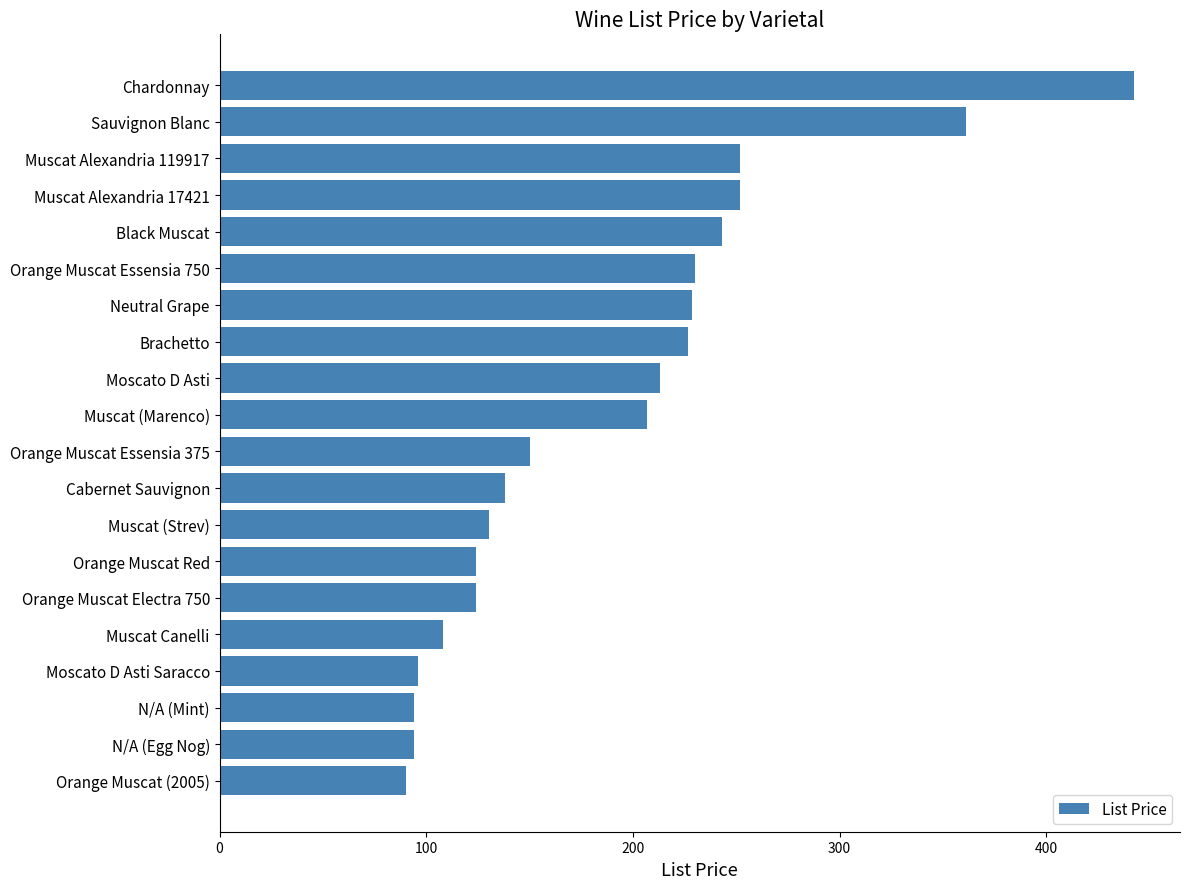

What value does the data have at Neutral Grape?

228.6